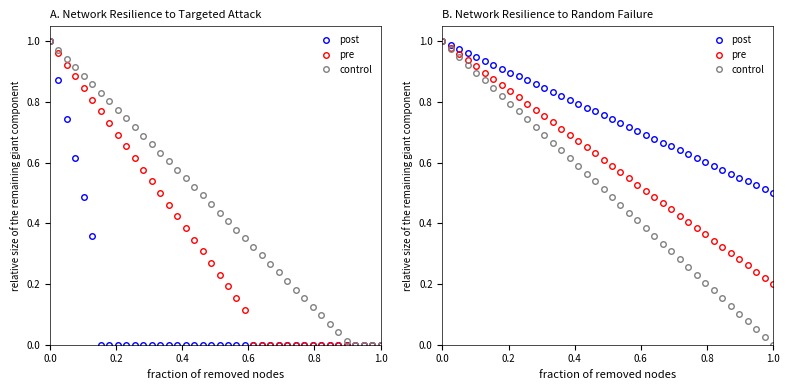

True or false: control and pre intersect in this chart.

False